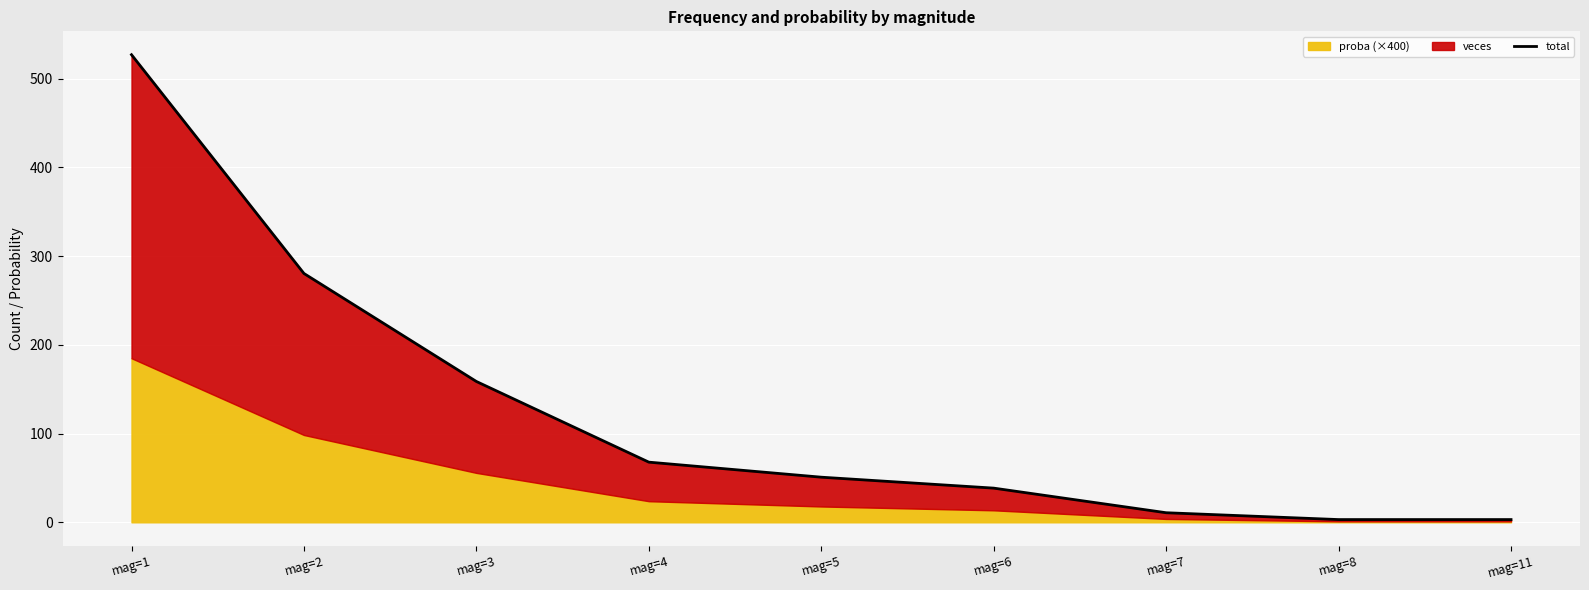

True or false: there are more than 2 points higher than both neighbors.

False